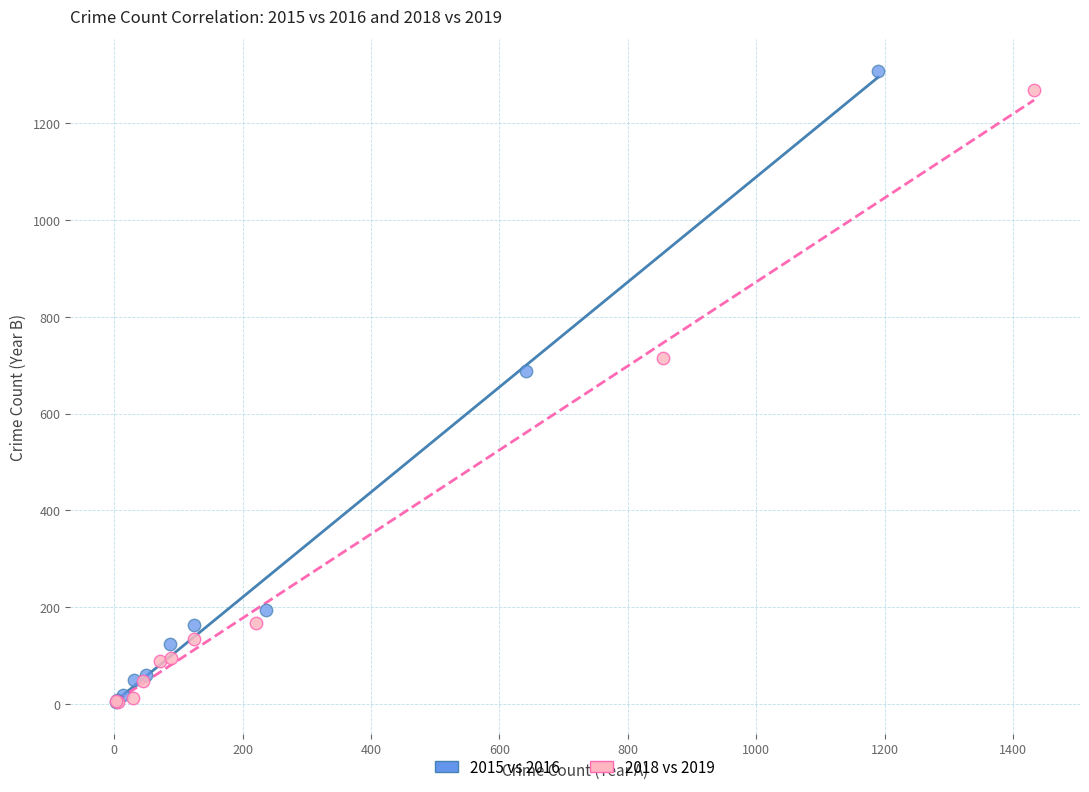

Which series has the widest spread of Y values?

2015 vs 2016